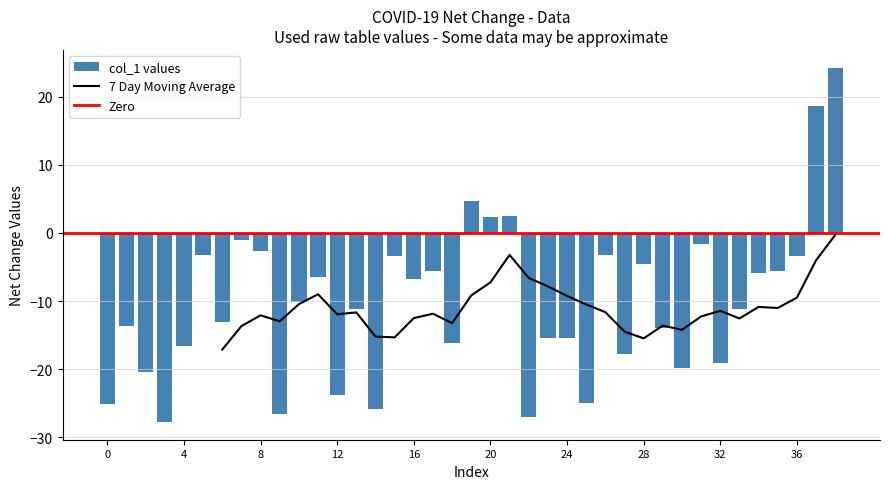

How many negative values does the col_1 values series have?

34